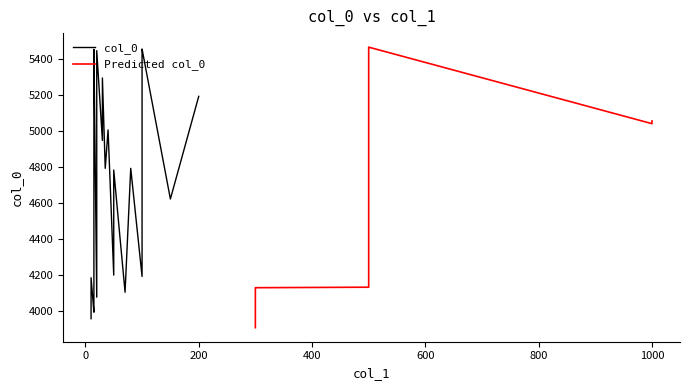

What is the value of the 7th point from the left?

4076.8